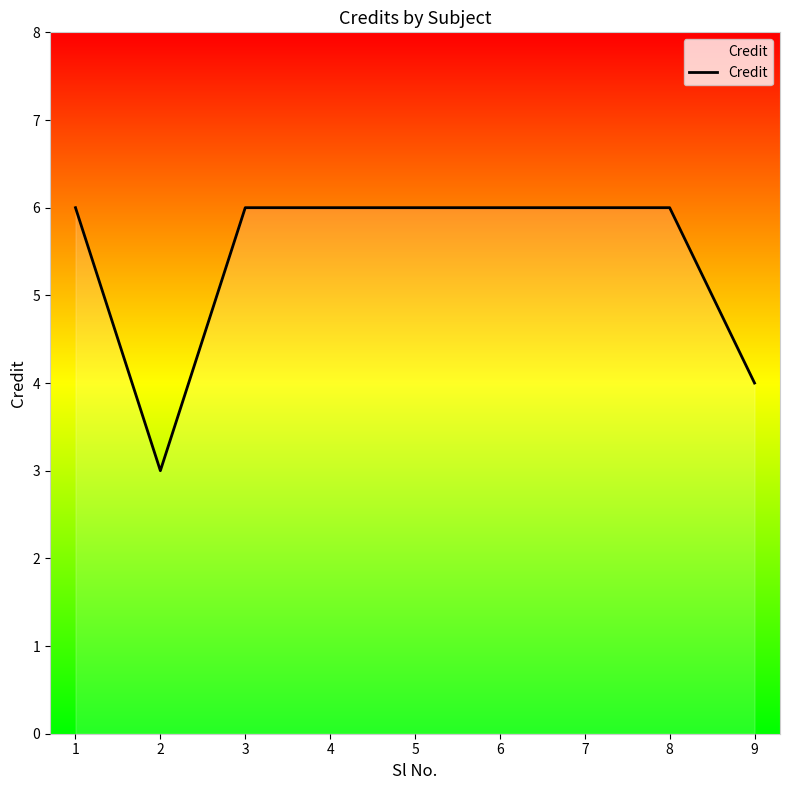

What is the approximate value at 6?

6